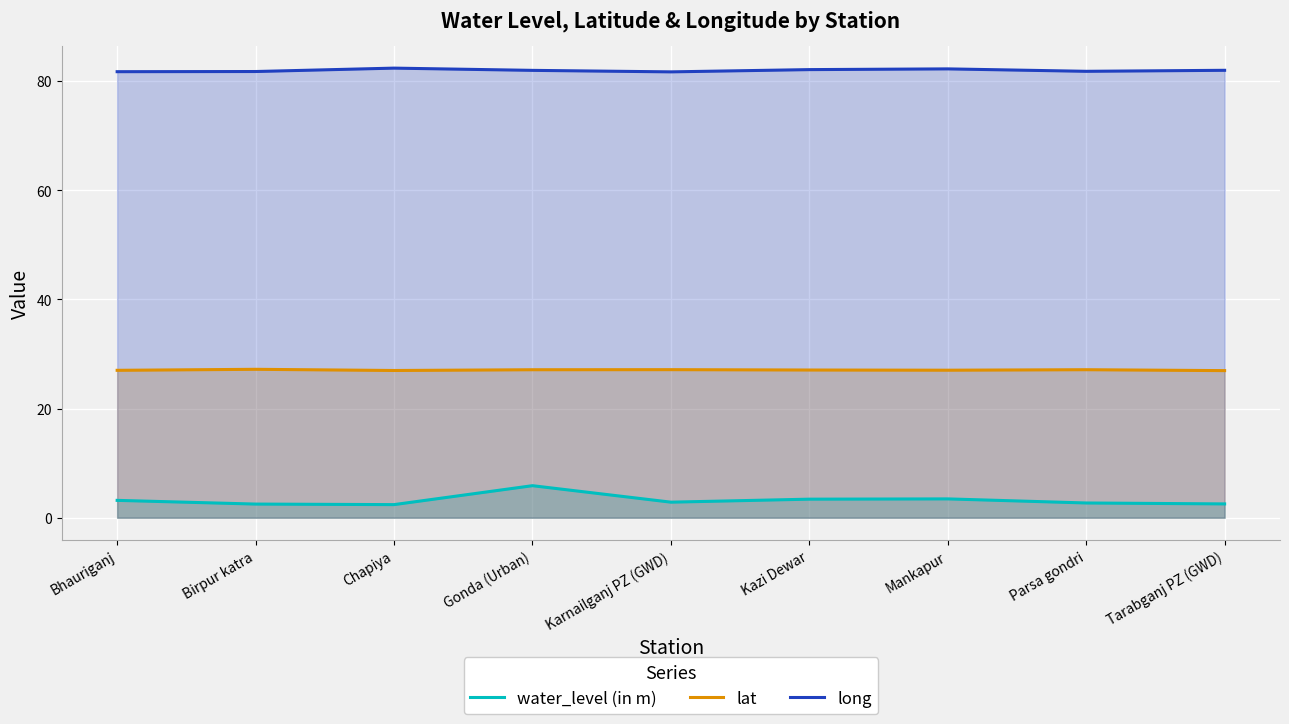

Is the value of long at Tarabganj PZ (GWD) greater than the value of water_level (in m) at Bhauriganj?

Yes